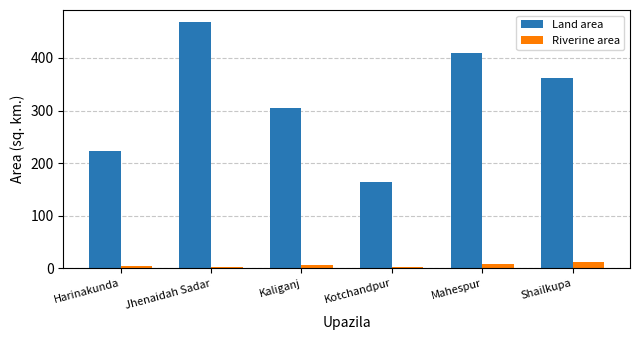

What is the maximum value shown in the chart?

467.9